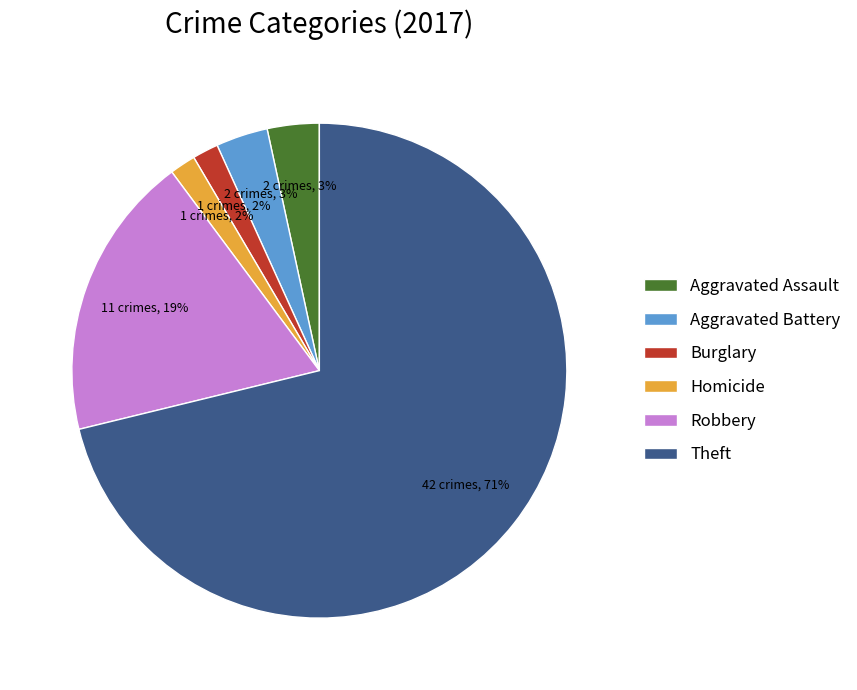

Which has a higher value, Theft or Homicide?

Theft